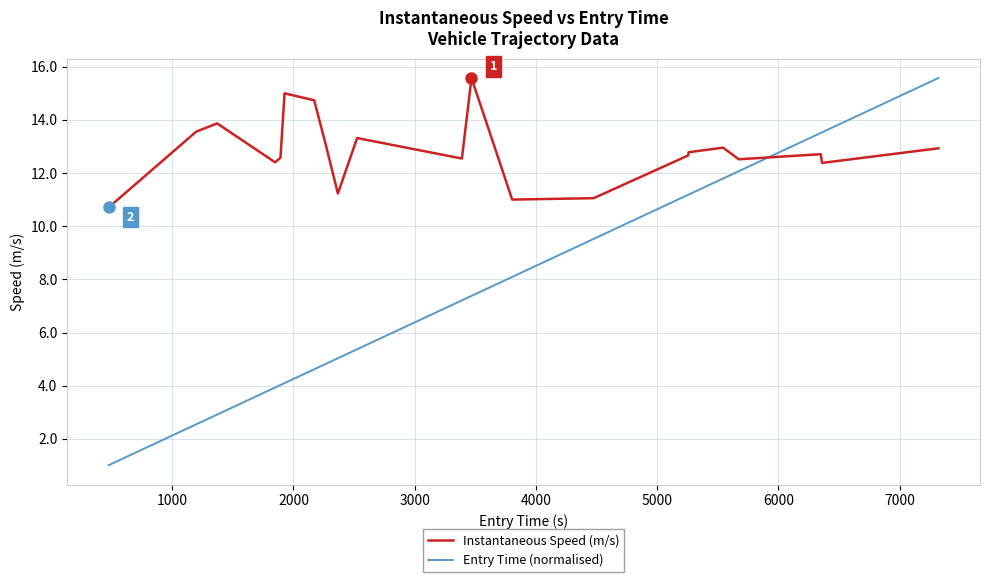

What is the minimum value for Entry Time (normalised)?

1.0